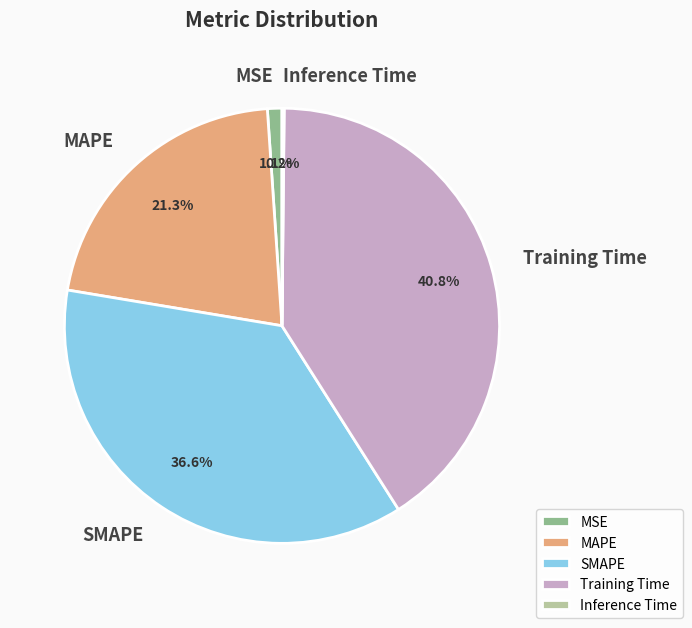

Is MSE the majority of the pie?

No